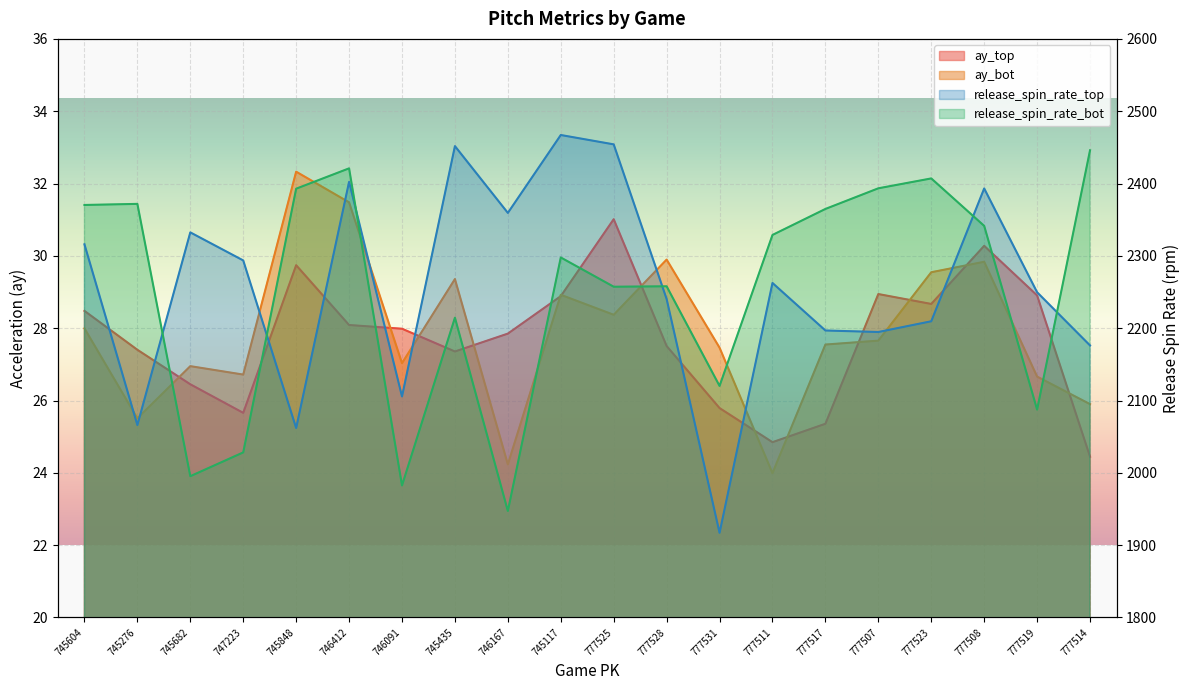

How many interior local peaks does the ay_top series have?

4